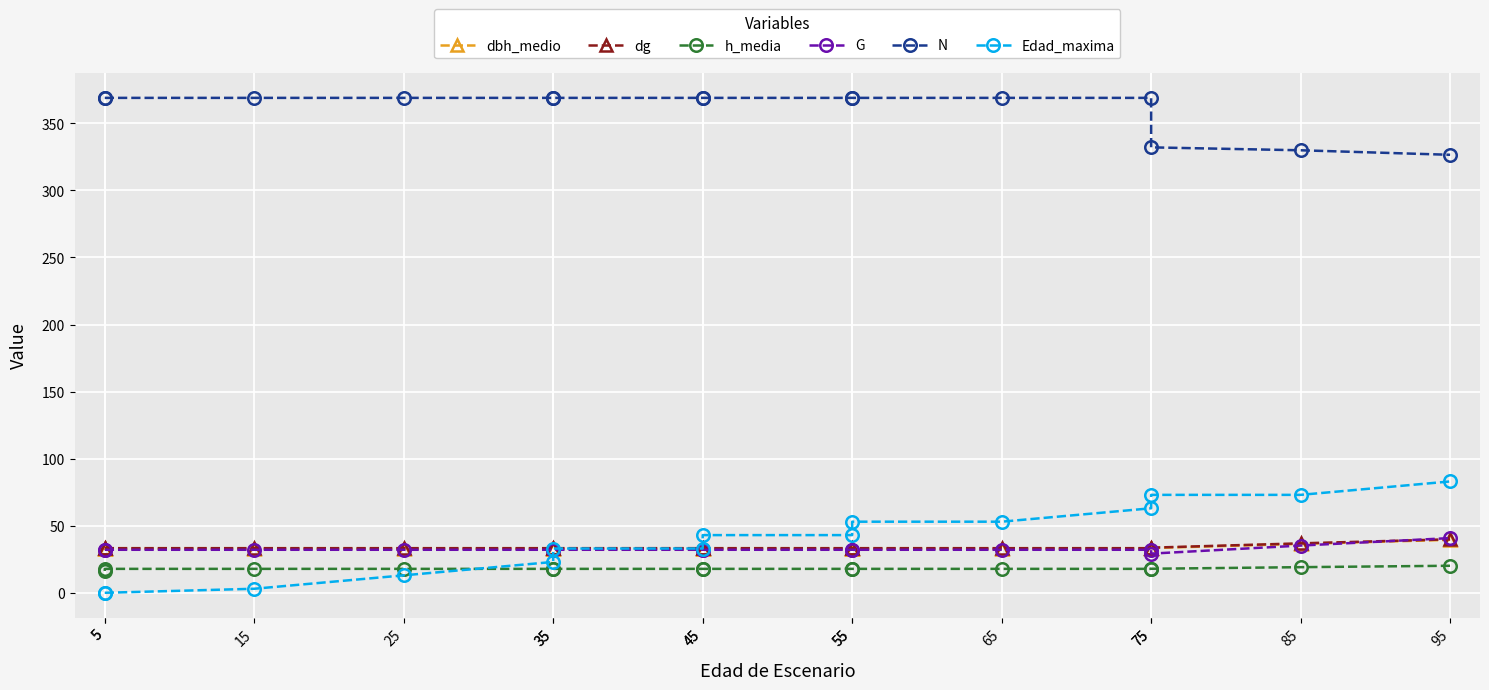

True or false: G has more than 1 interior local peaks.

False